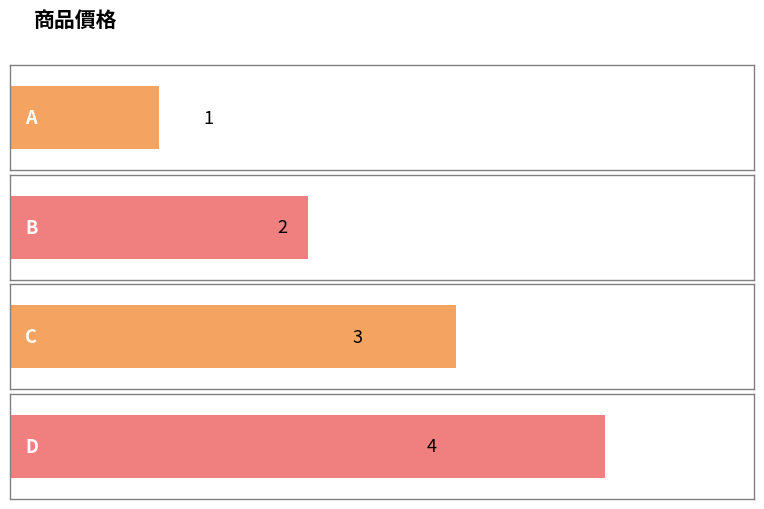

What is the ratio of the value at A to the value at D?

0.2